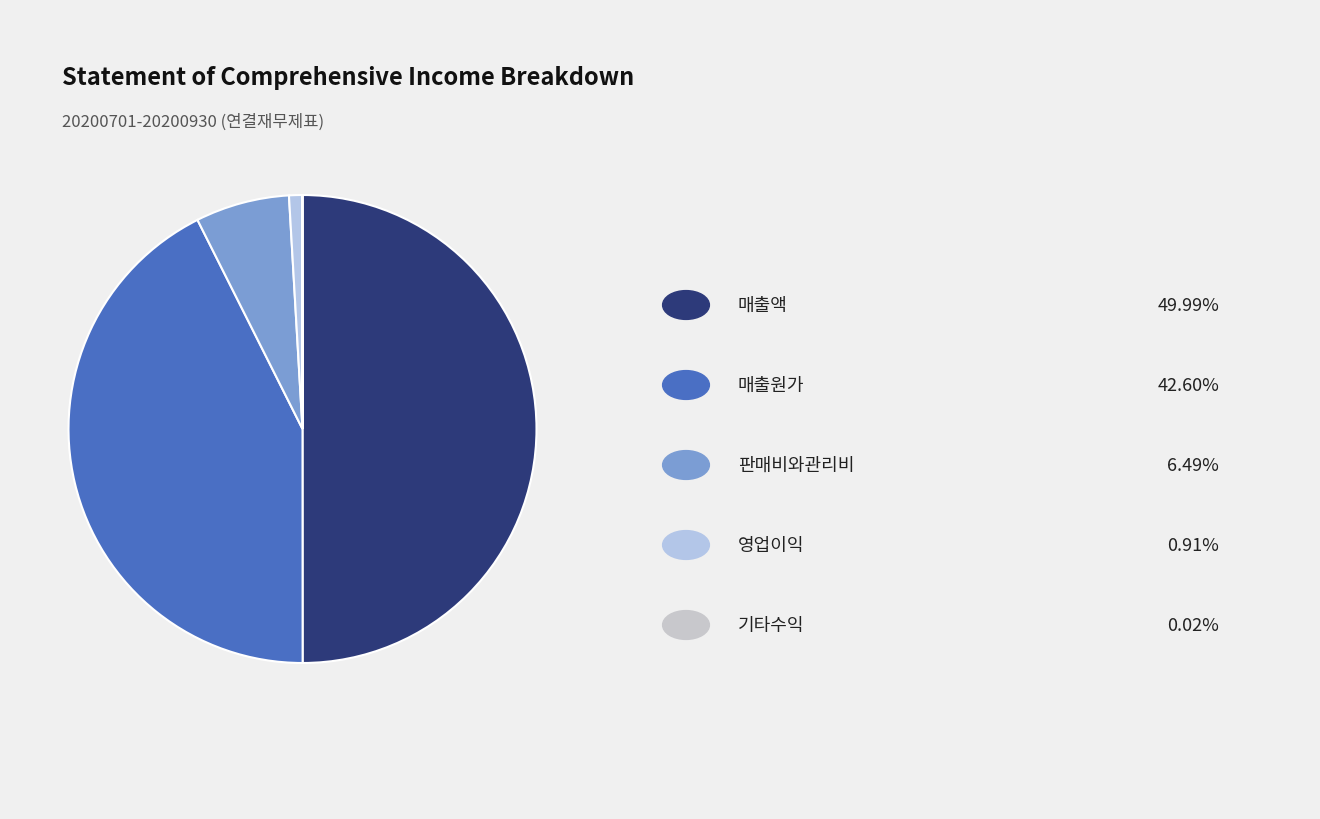

Is there any slice that represents more than half of the pie?

No